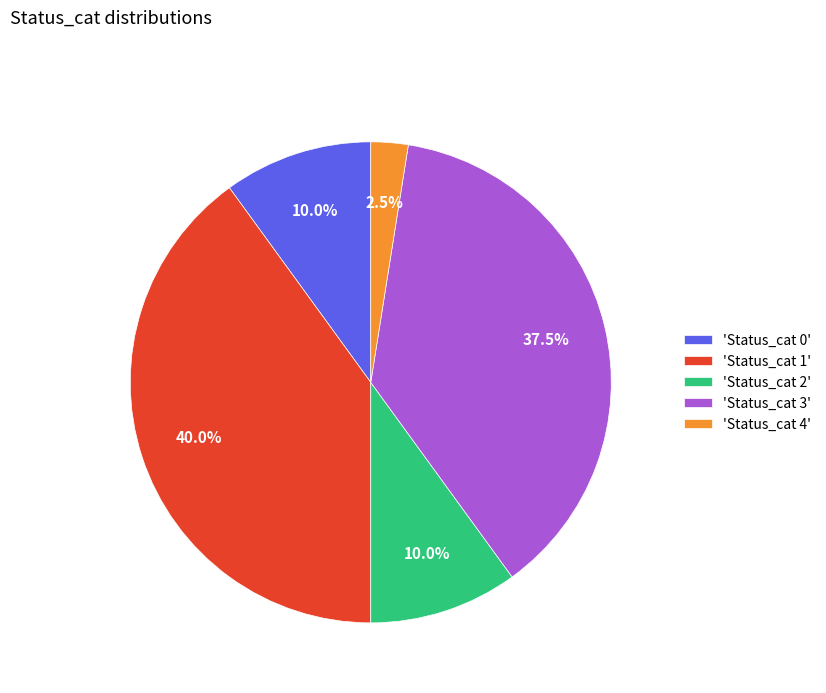

How much of the chart is everything except 'Status_cat 3'?

62.5%